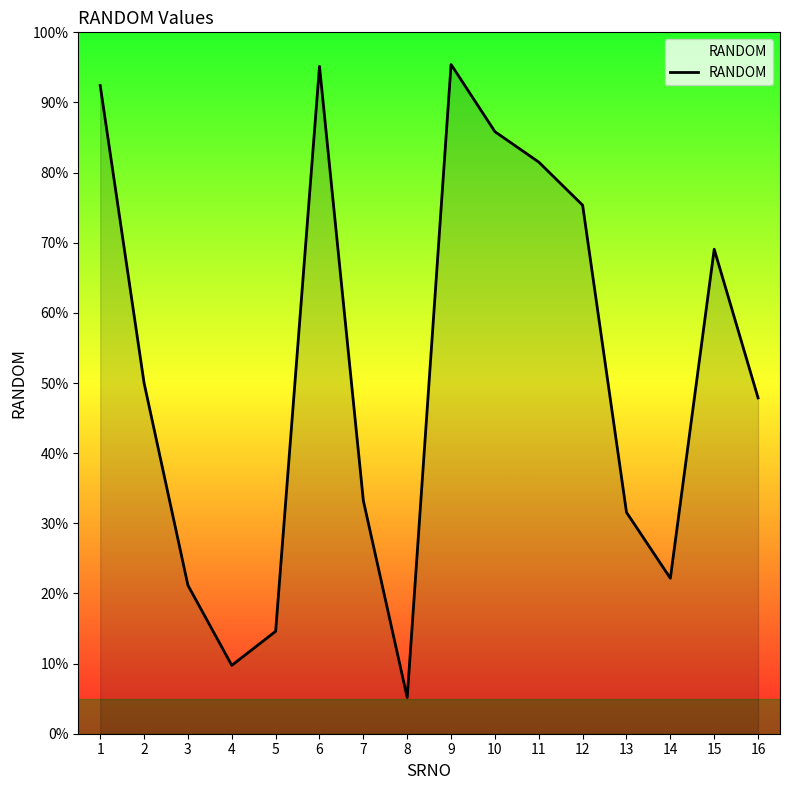

List the labels in order of value, largest first.

9, 6, 1, 10, 11, 12, 15, 2, 16, 7, 13, 14, 3, 5, 4, 8